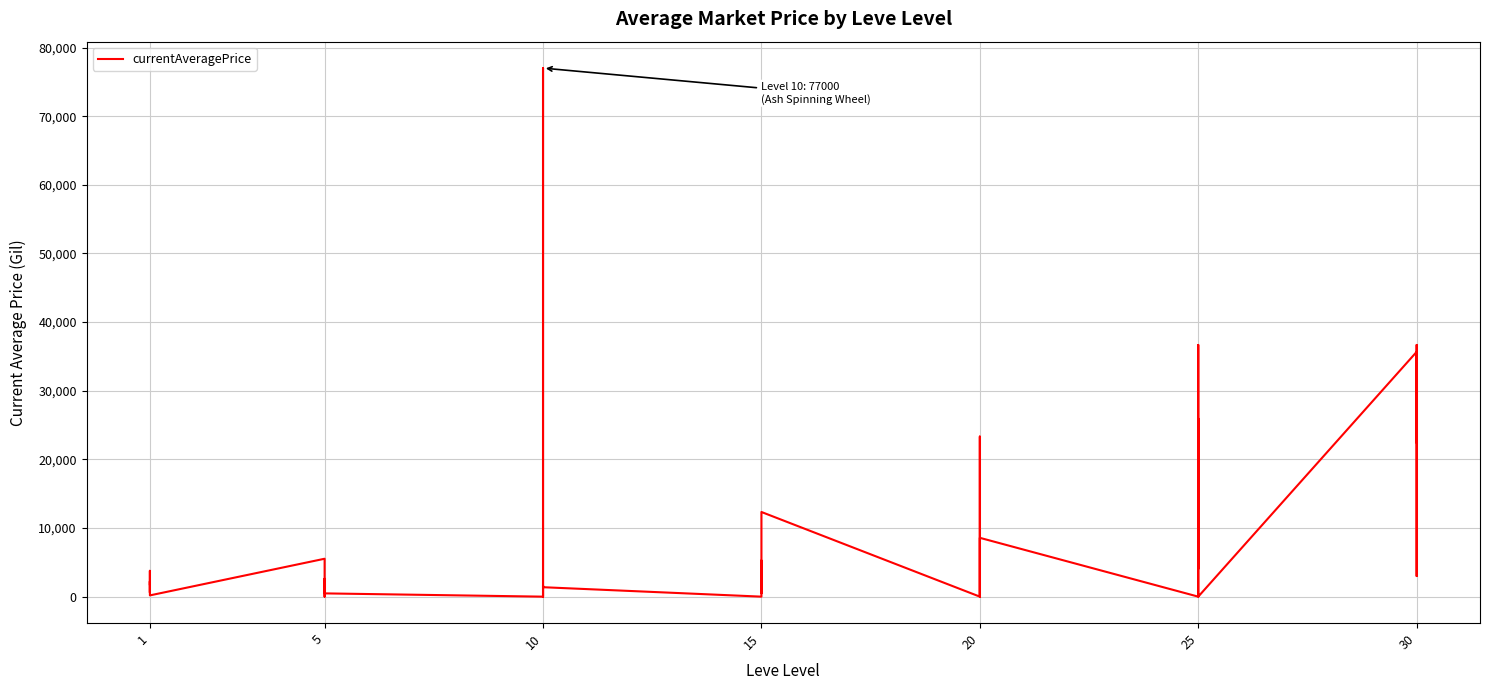

What is the sum of all values?

334431.8